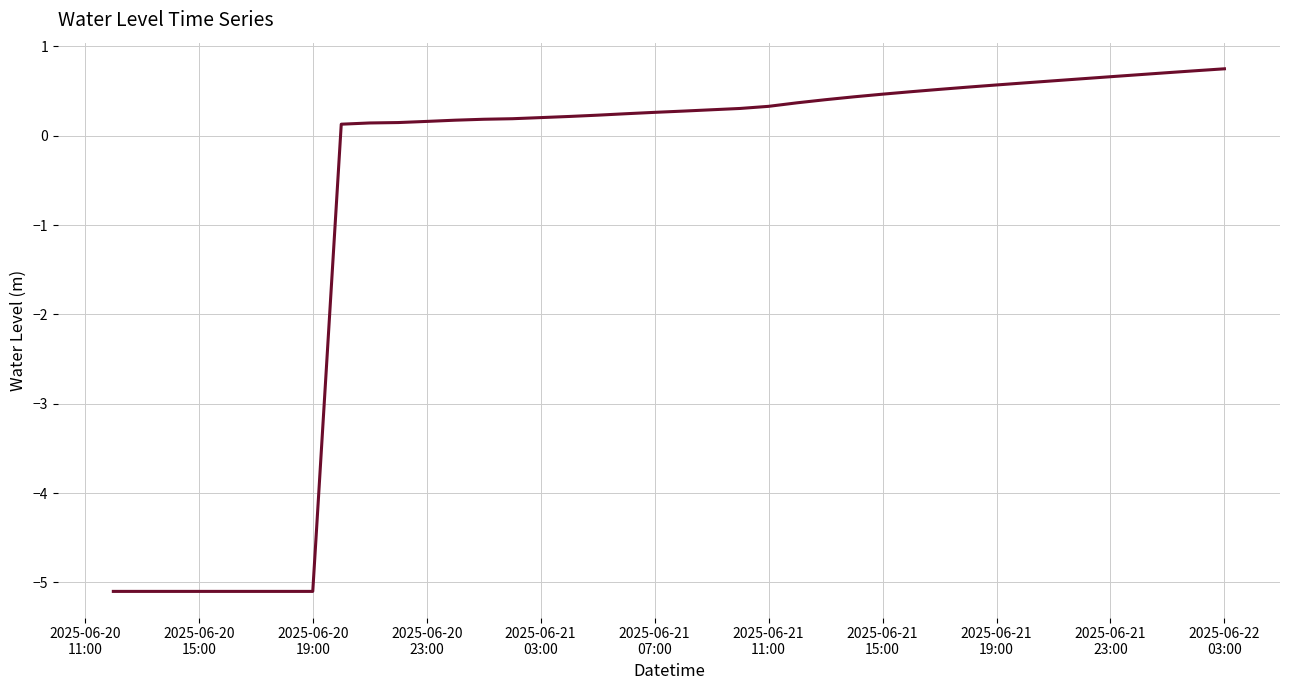

What is the minimum value shown in the chart?

-5.1